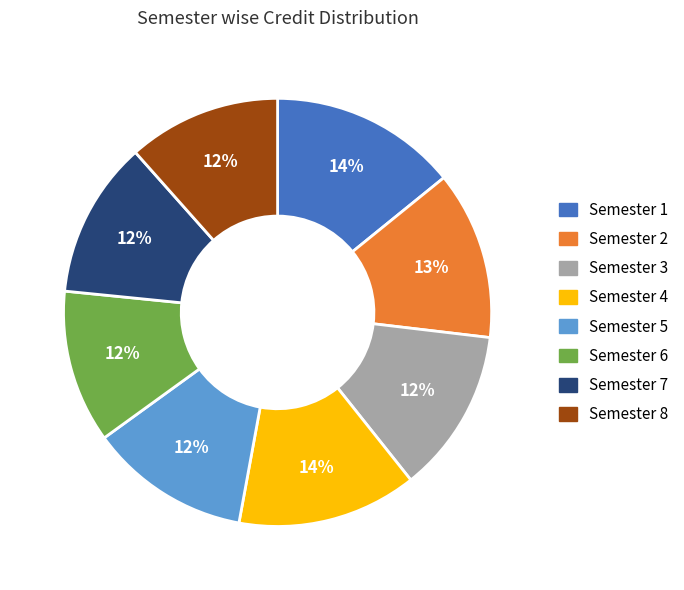

What percentage is the Semester 1 slice, to the nearest percent?

14%